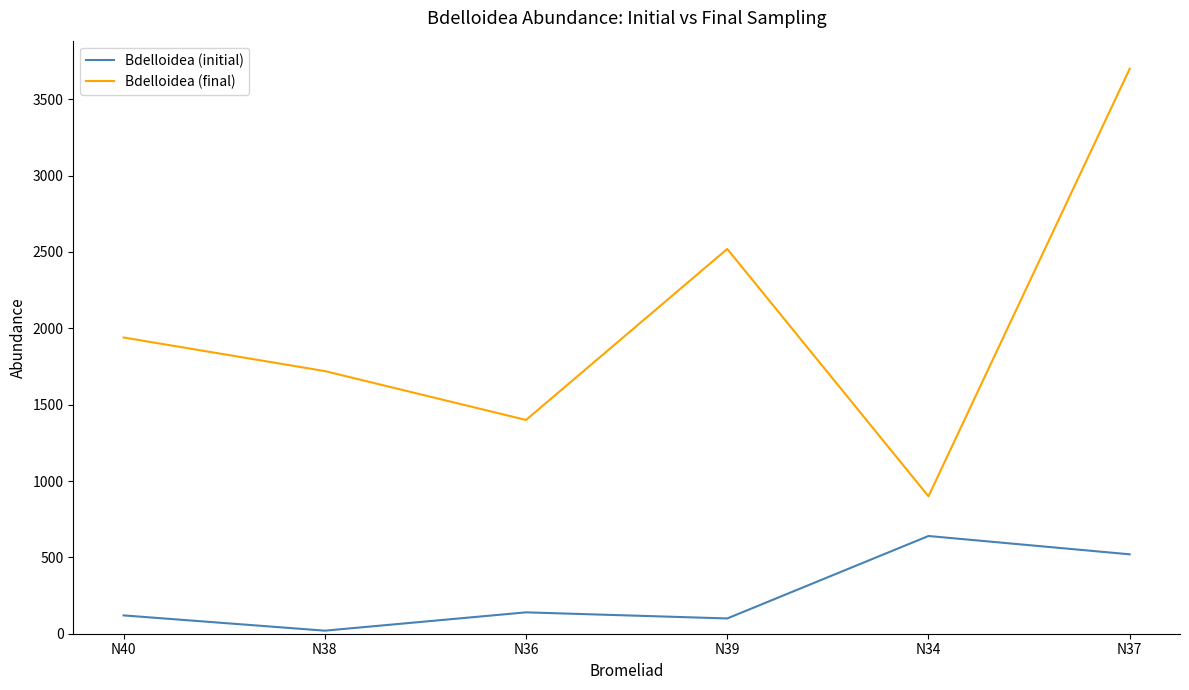

At which category is the sum across all series the highest?

N37